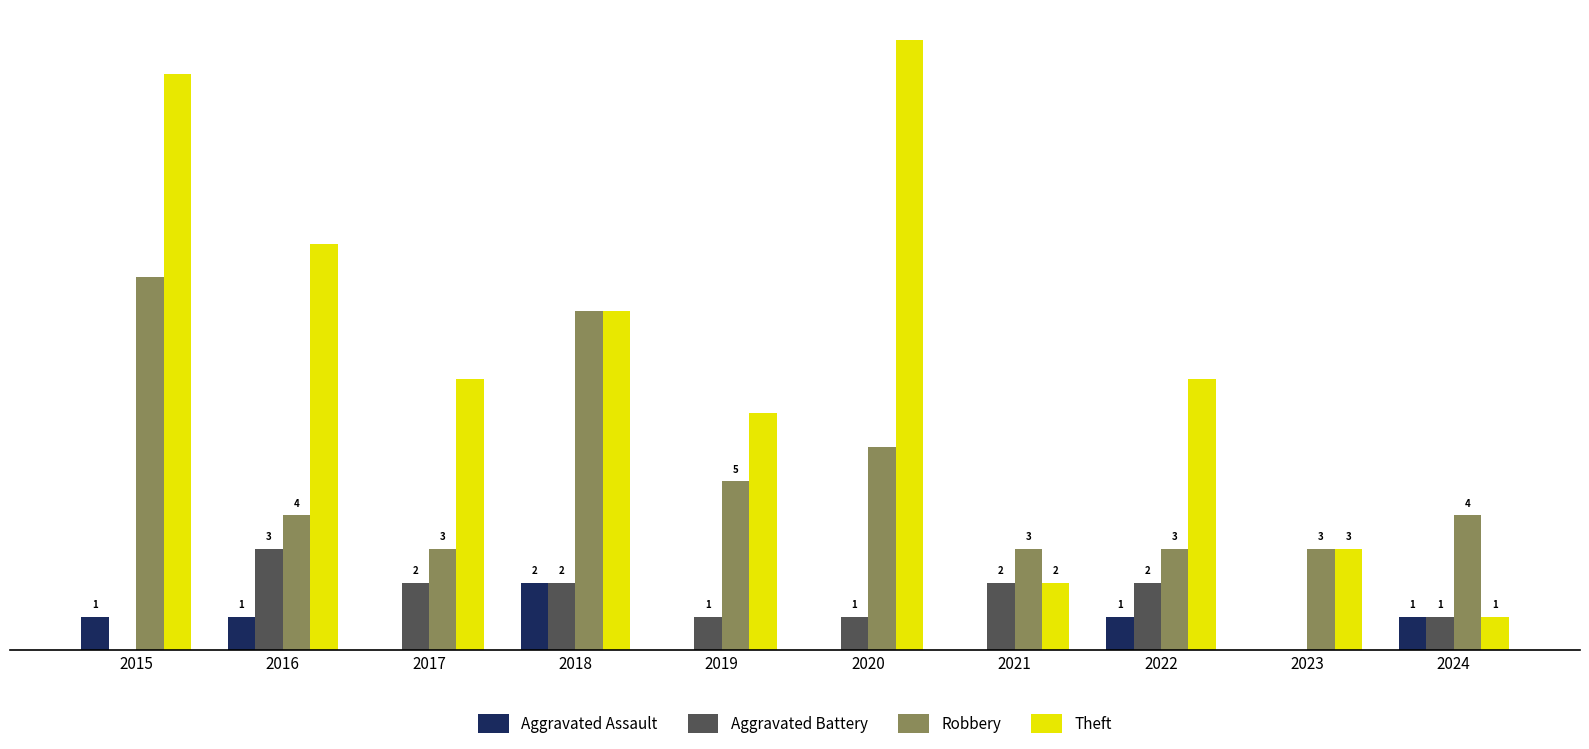

What are all the series names shown in the legend?

Aggravated Assault, Aggravated Battery, Robbery, Theft